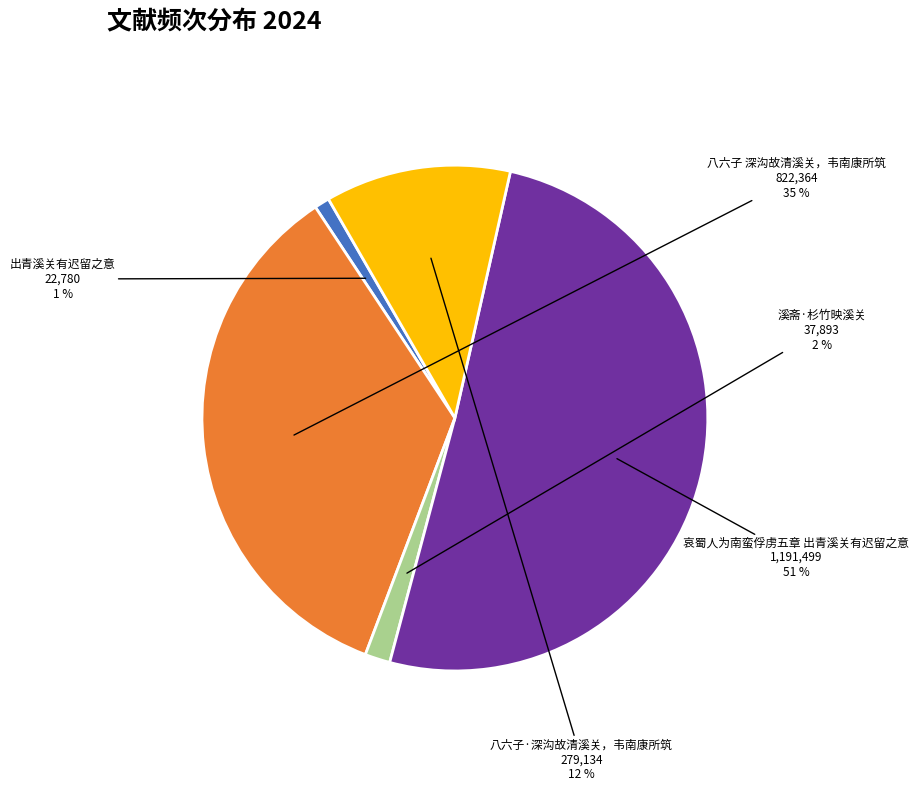

To the nearest percent, what percentage of the pie is 八六子·深沟故清溪关，韦南康所筑?

12%